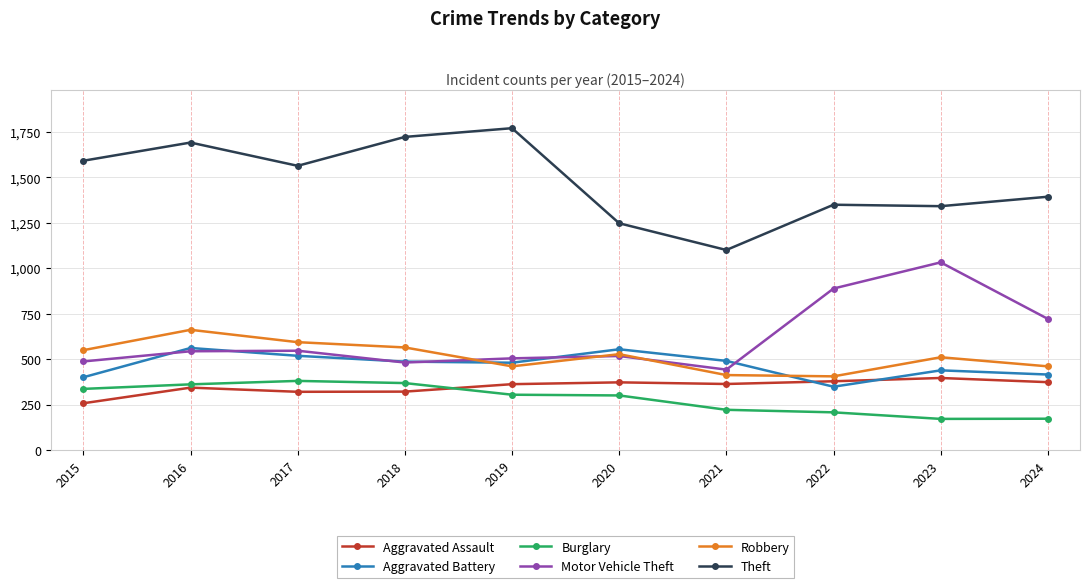

The value of Aggravated Battery at 2017 is 519. True or false?

True